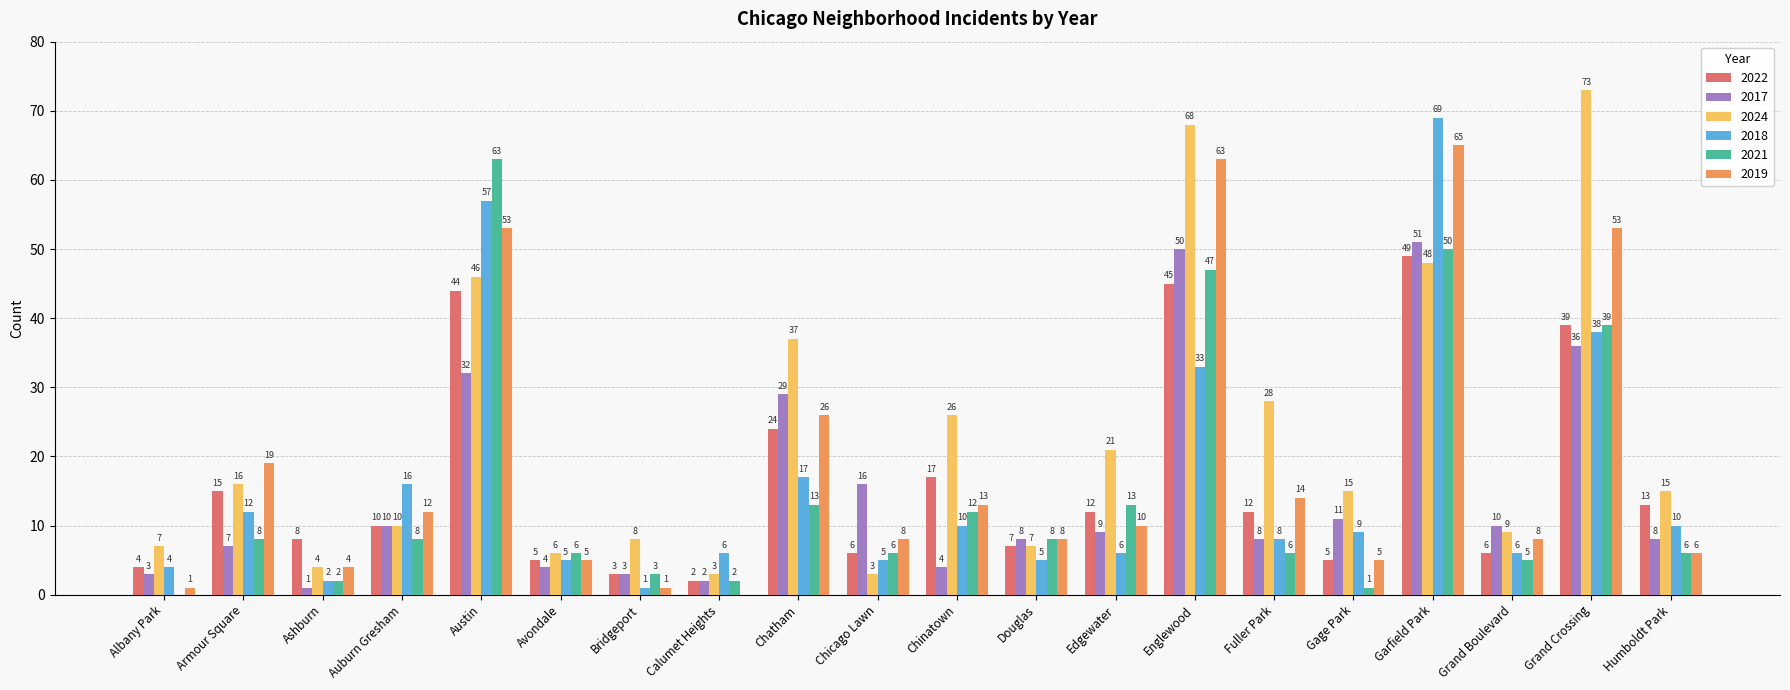

How many groups of bars are there?

20